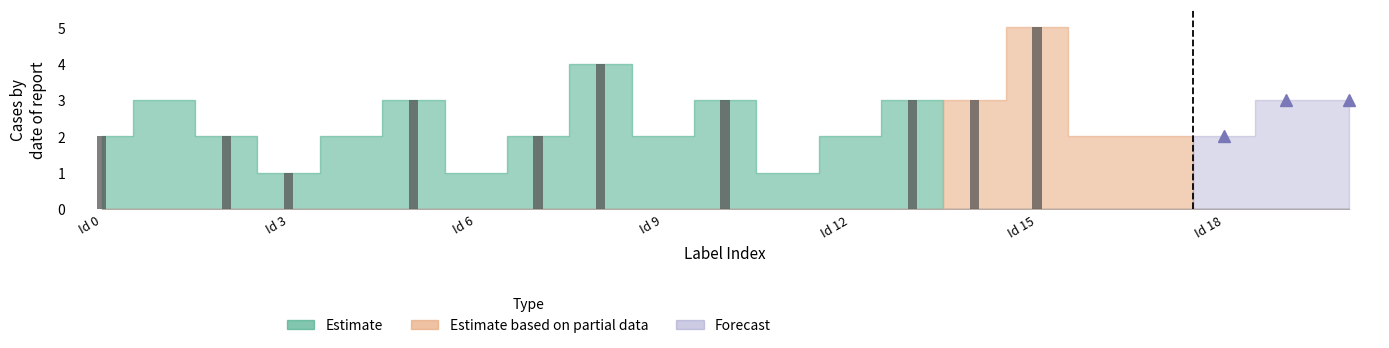

Count the number of data series in this chart.

3